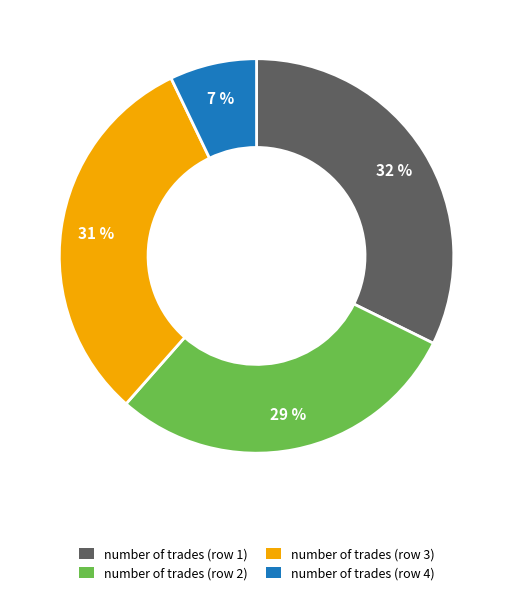

Is there any slice that represents more than half of the pie?

No